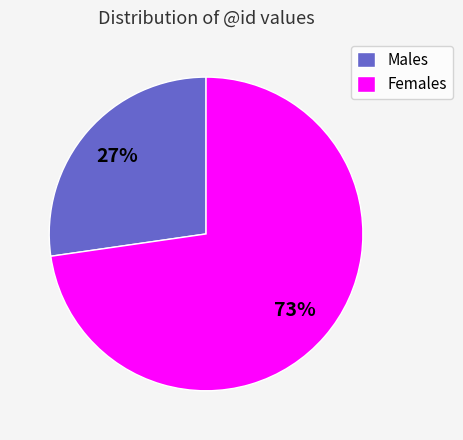

To the nearest percent, what is the average slice percentage?

50%